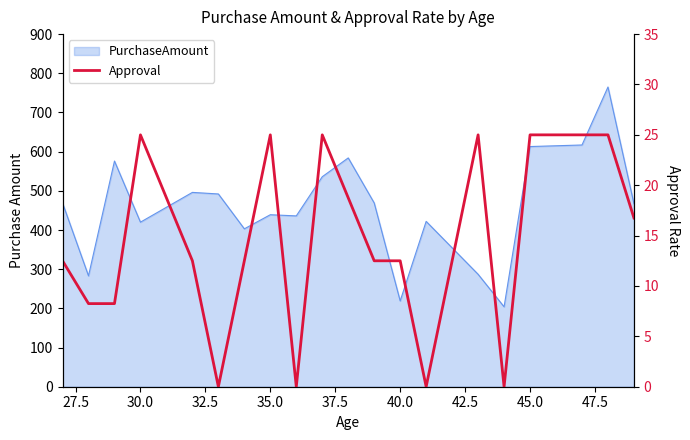

Reading right to left, extract all data points from this chart.

16.8	25.0	25.0	25.0	0.0	25.0	0.0	12.5	12.5	18.8	25.0	0.0	25.0	12.5	0.0	12.5	25.0	8.2	8.2	12.5